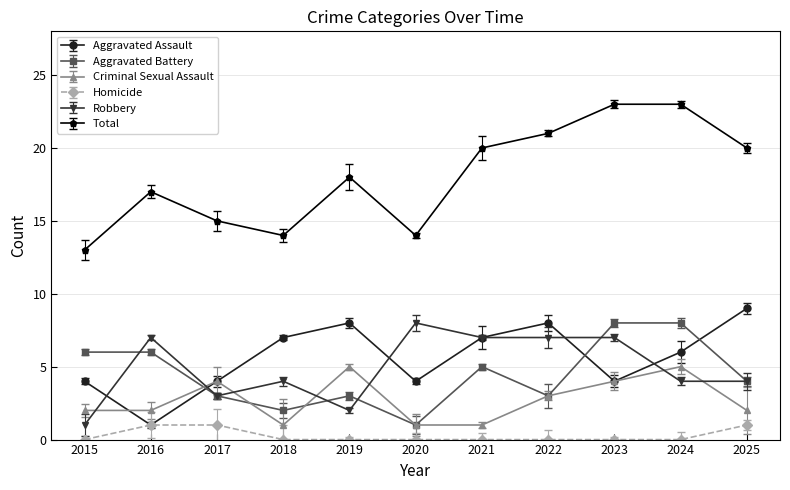

True or false: Total and Homicide cross at least once.

False